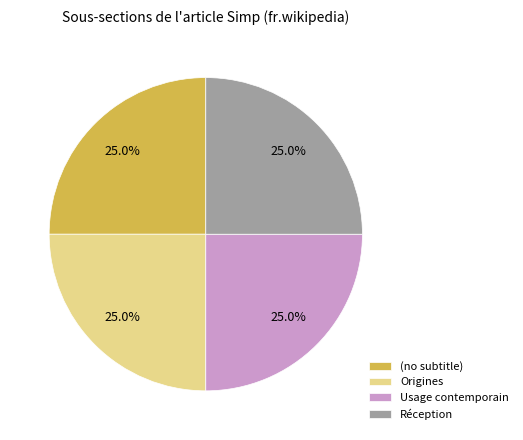

Is (no subtitle) the majority of the pie?

No